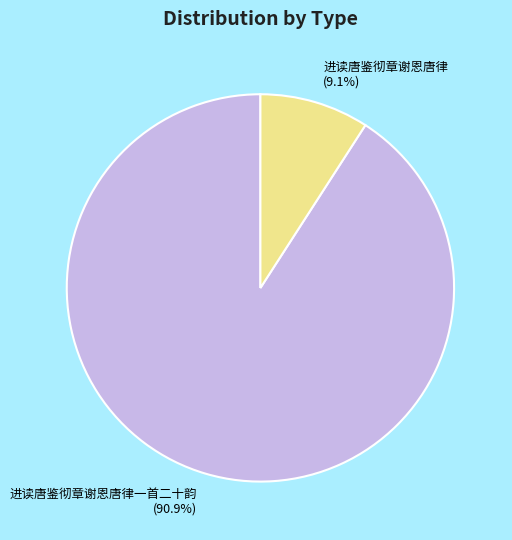

To the nearest percent, what percentage of the pie is 进读唐鉴彻章谢恩唐律一首二十韵?

91%